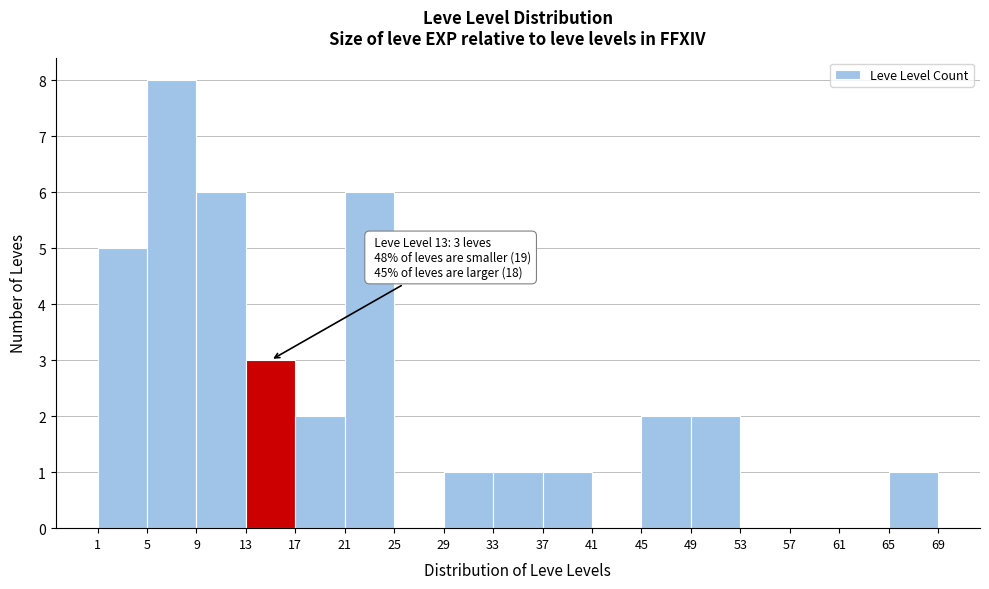

Over which range of the x-axis is the bar tallest?

5 to 9